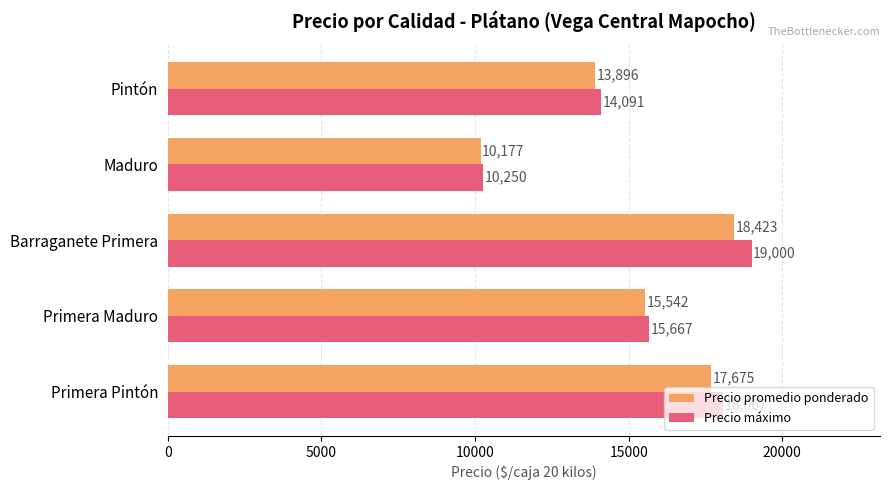

List the series in order of their peak value, lowest first.

Precio promedio ponderado, Precio máximo